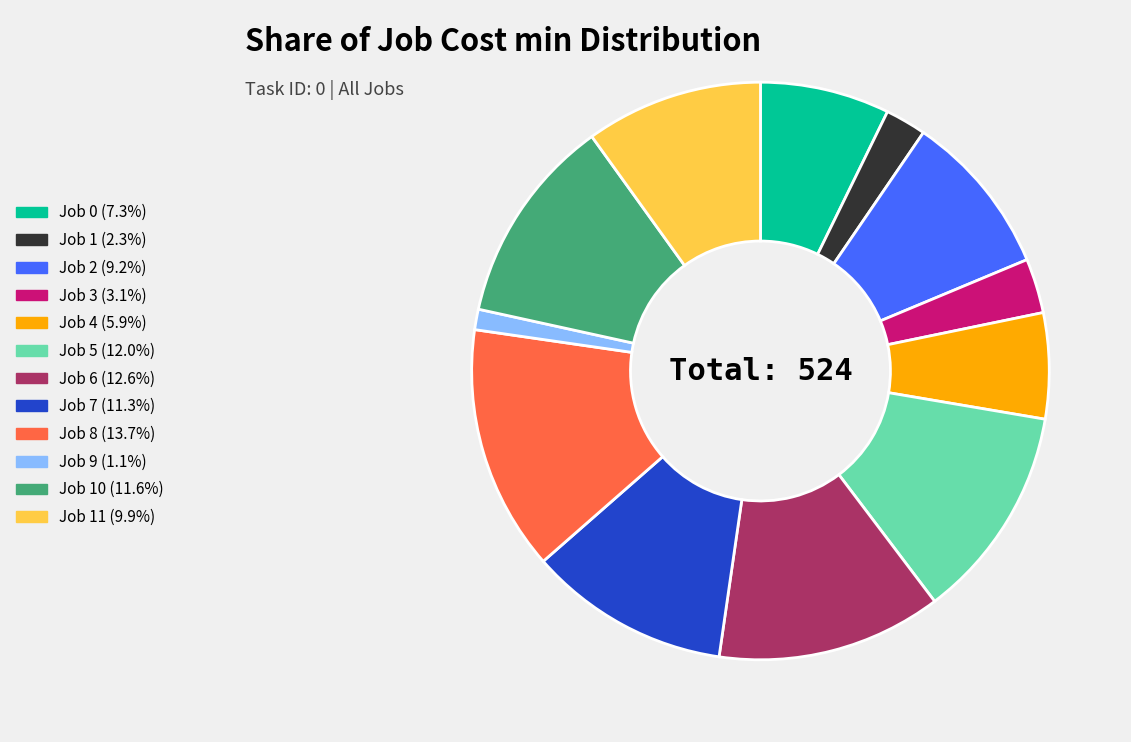

Is there any slice that represents more than half of the pie?

No